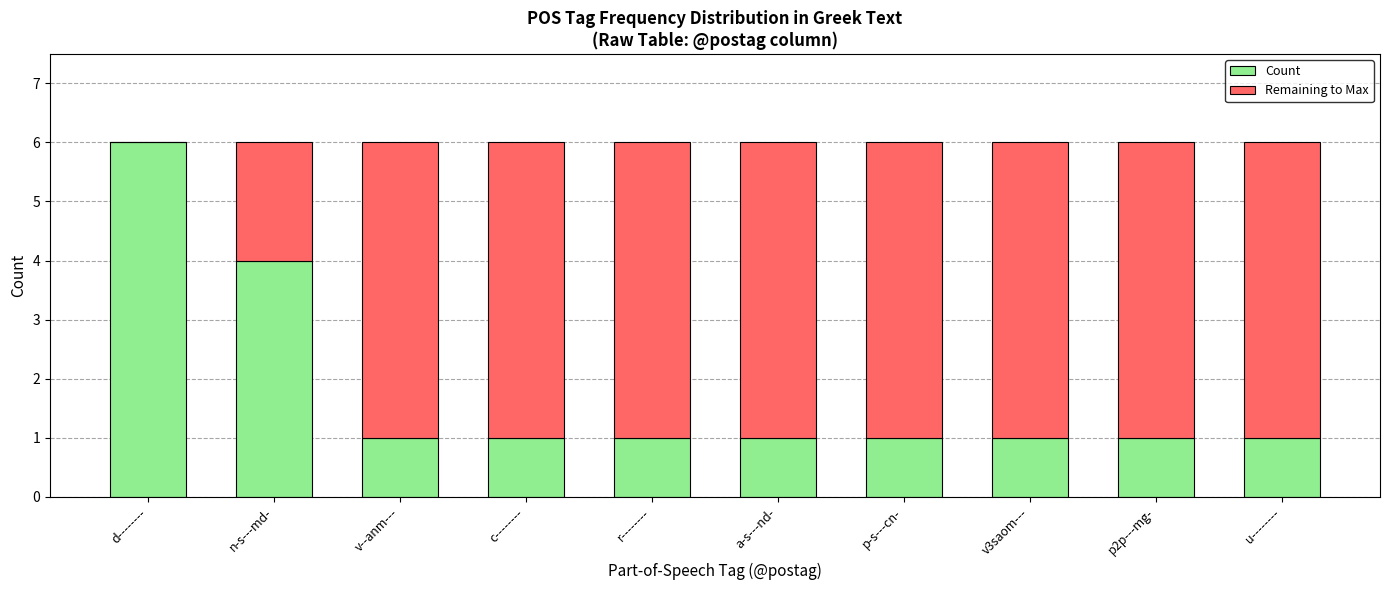

What is the sum of all Count values?

18